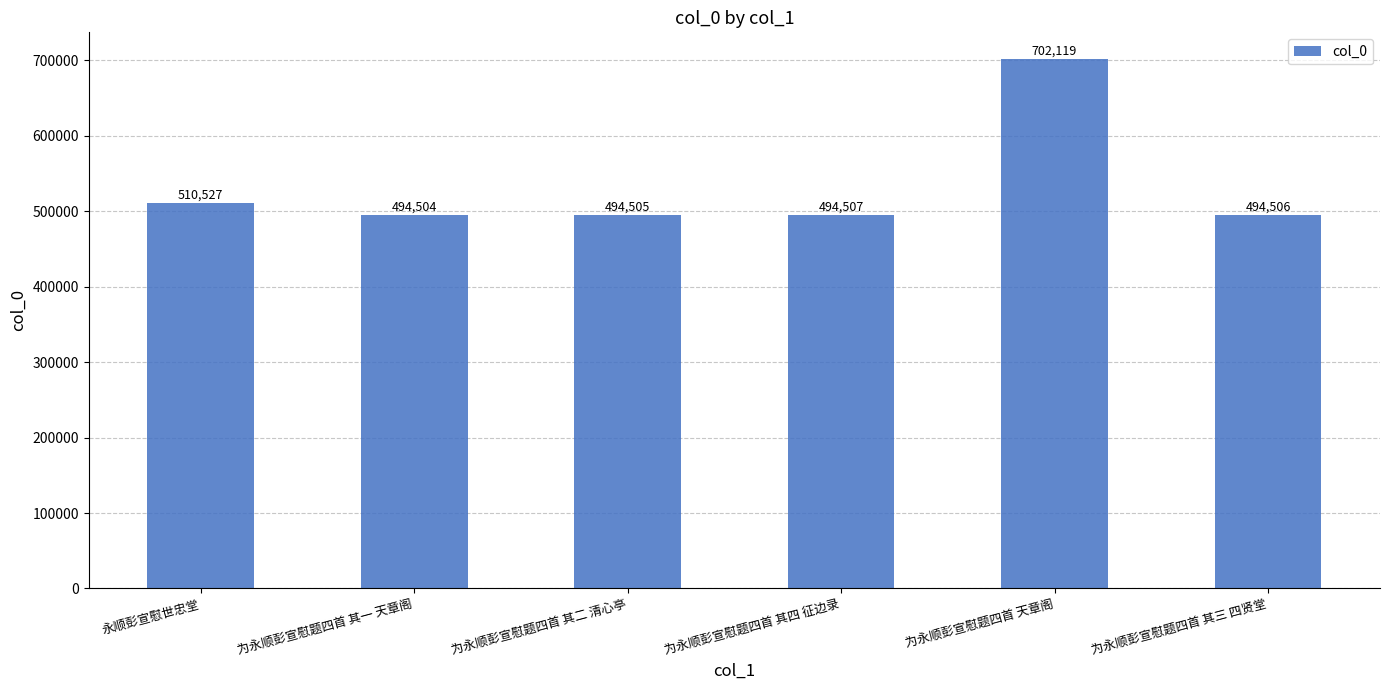

Are the bars horizontal?

No